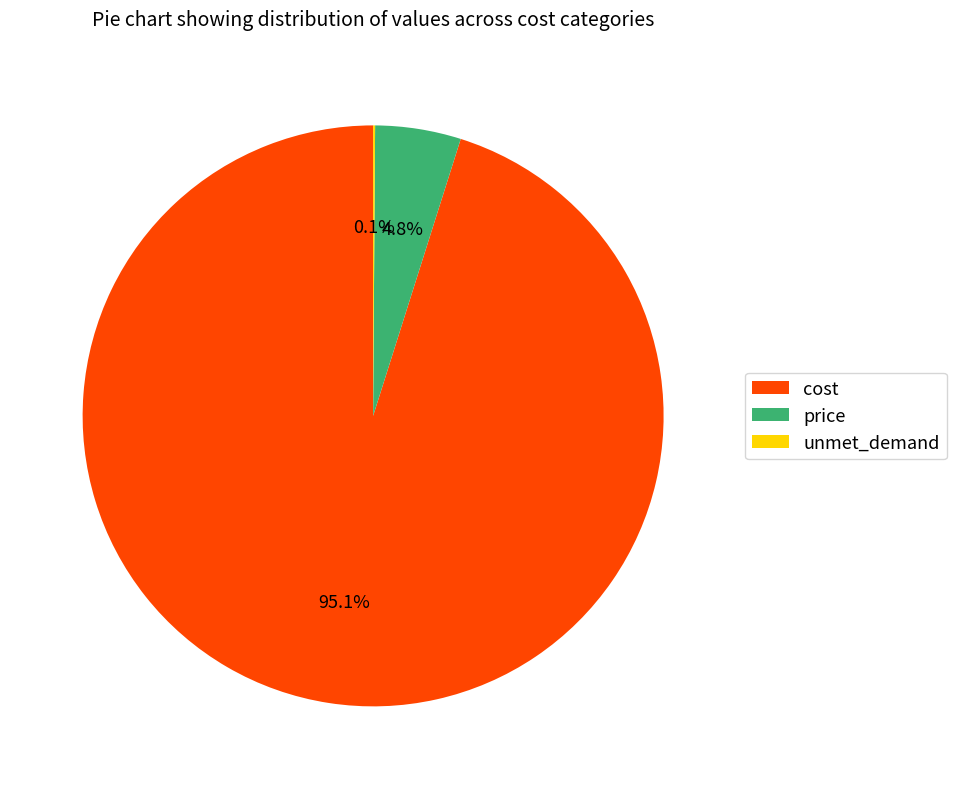

Which has a higher value, price or cost?

cost